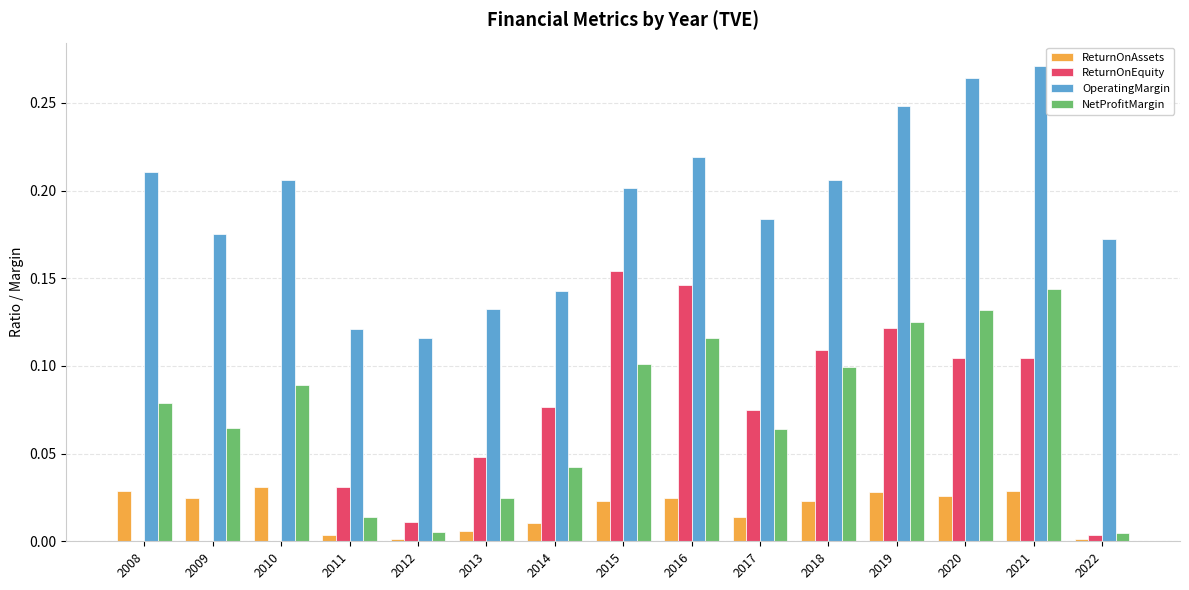

Which series has the largest total across all categories?

OperatingMargin